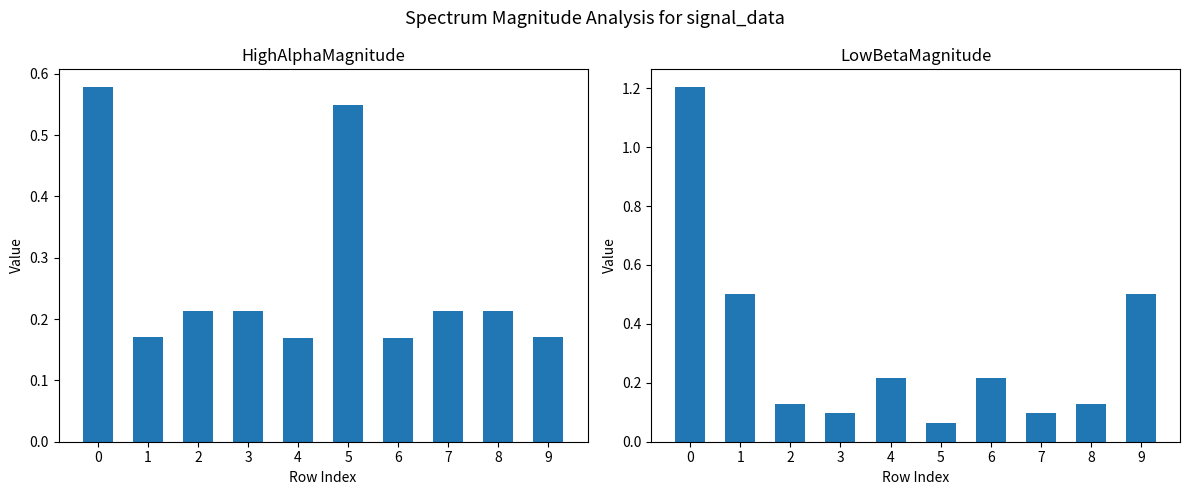

What is the sum of all LowBetaMagnitude values?

3.2